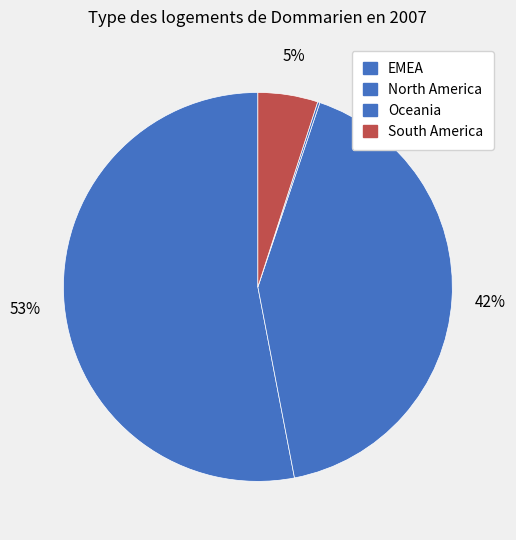

Count the number of slices in the pie.

4